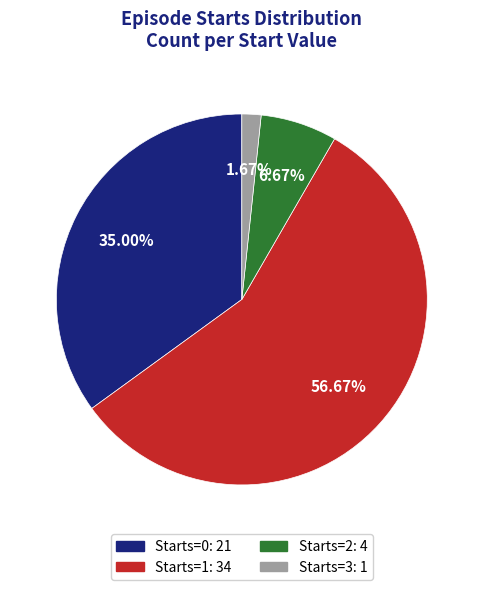

To the nearest percent, what is the difference between the largest and smallest slice percentages?

55%